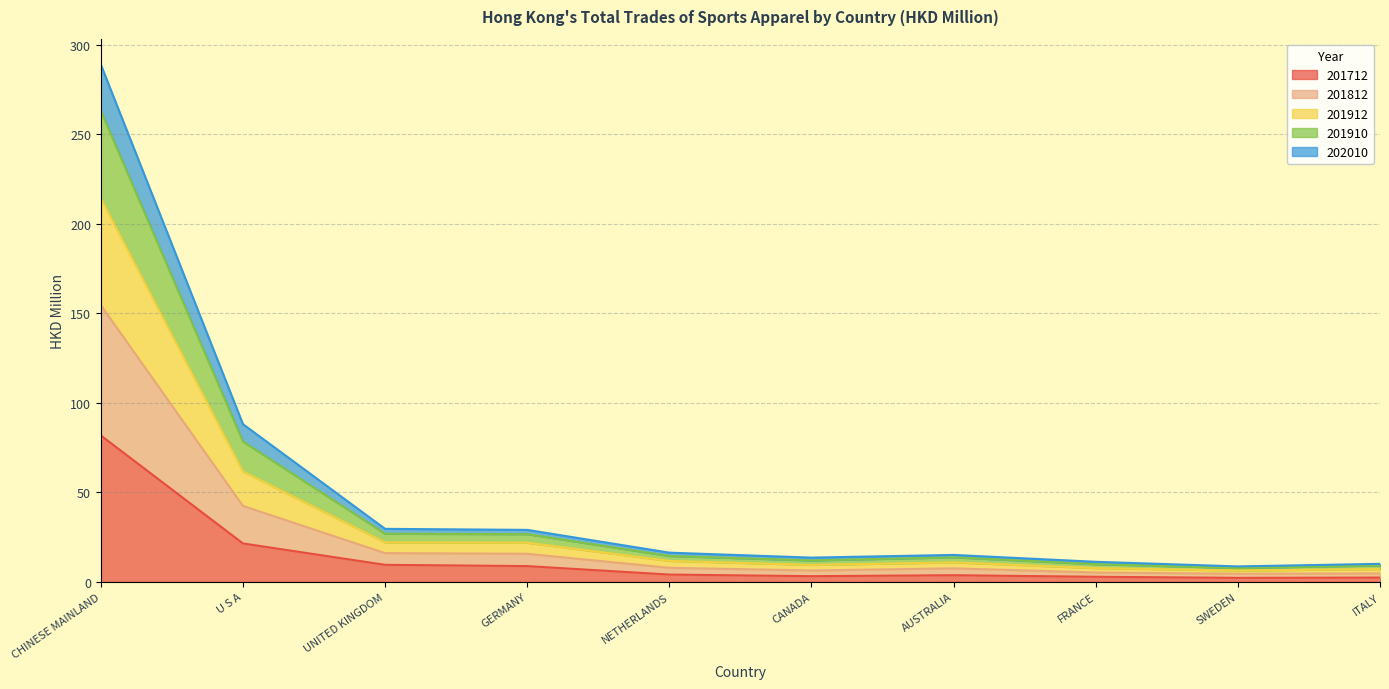

Which category has the highest value in the 201712 series?

CHINESE MAINLAND